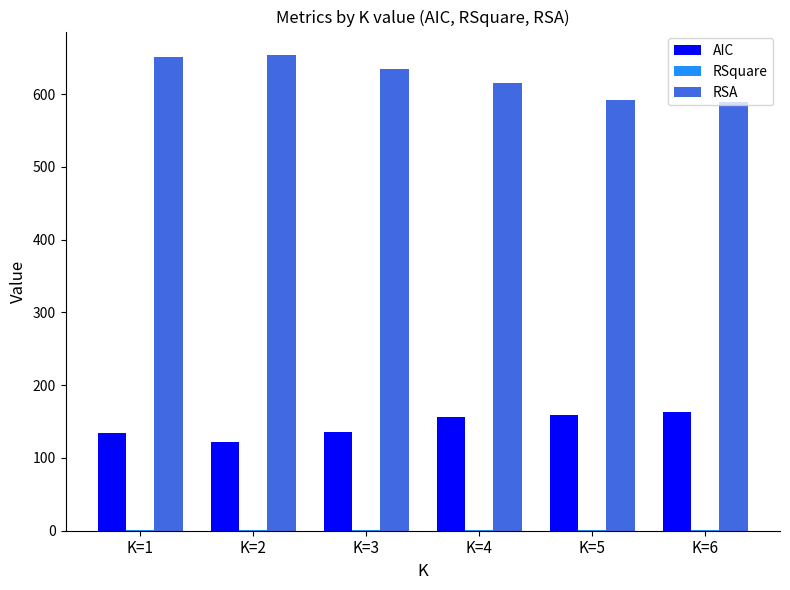

Are the bars grouped side by side (vs. stacked)?

Yes